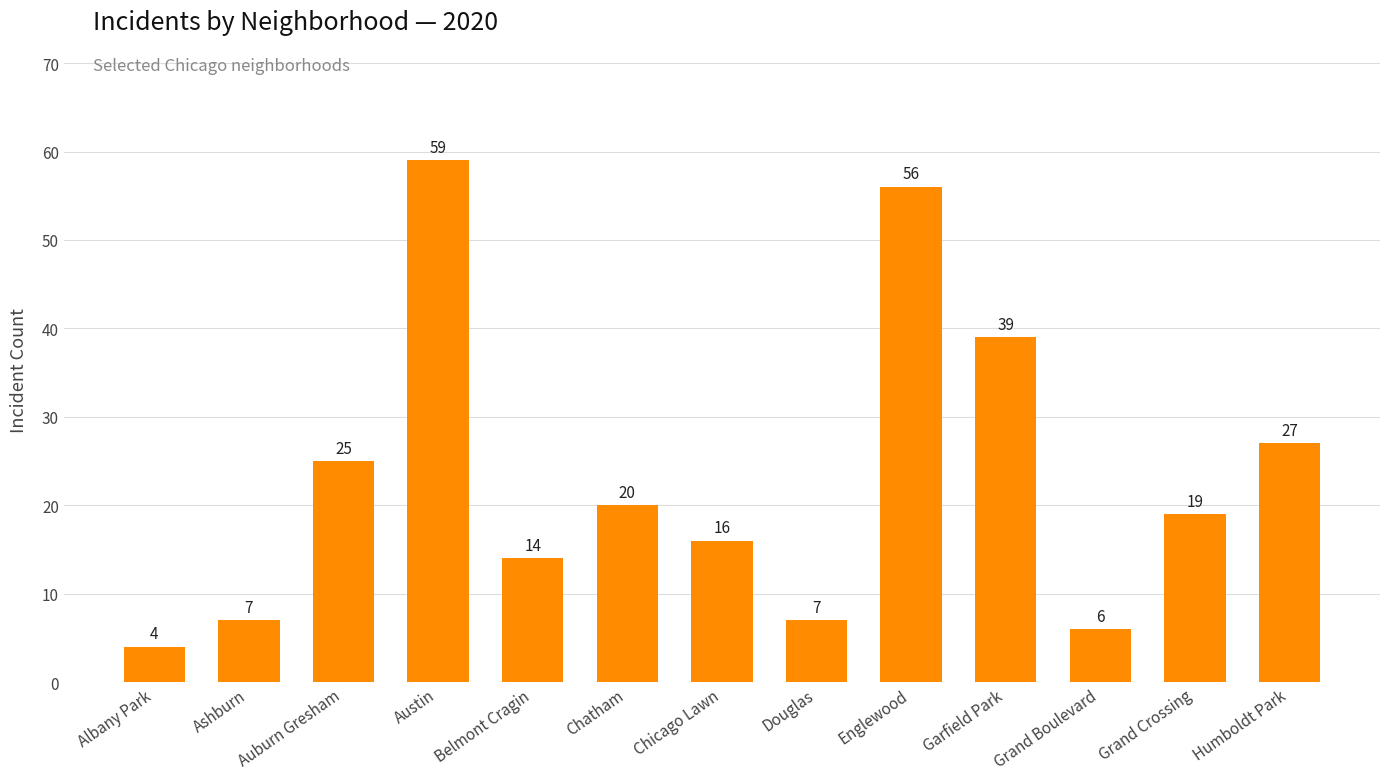

Approximately how many times larger is the value at Garfield Park compared to Grand Crossing?

2.1